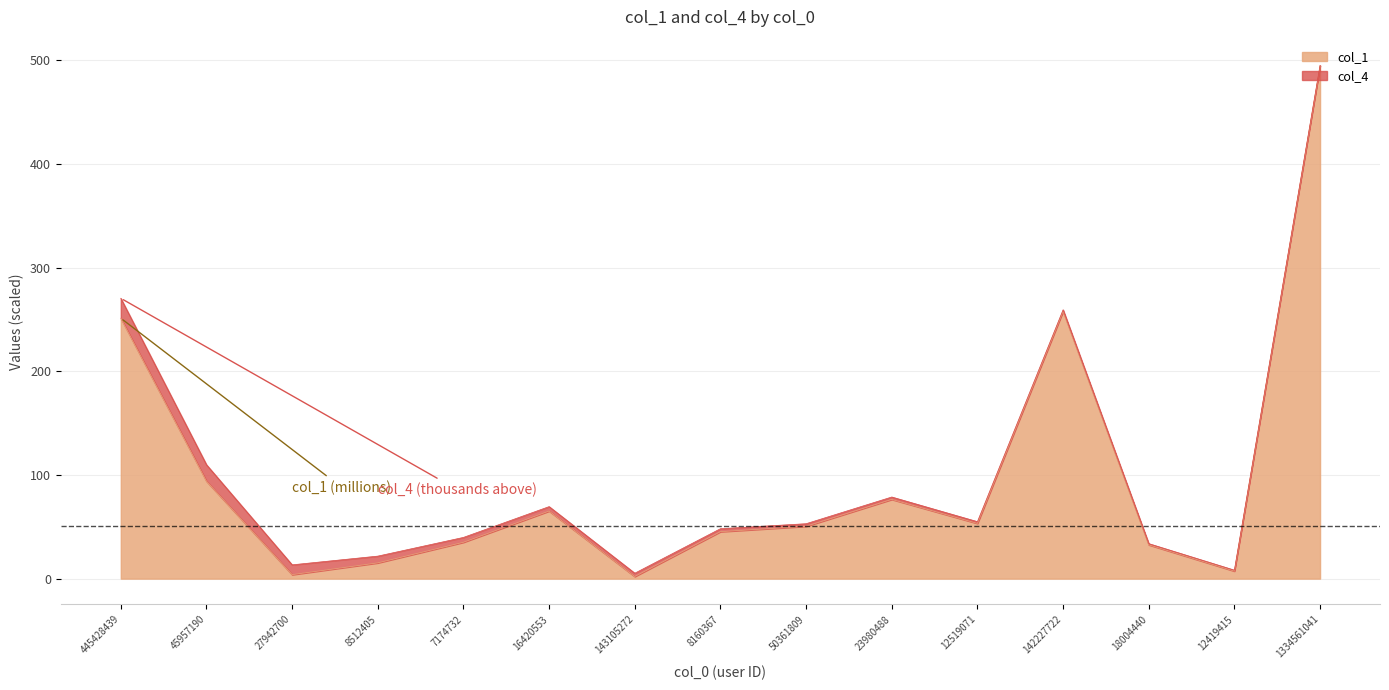

What is the label of the 9th point from the right?

143105272